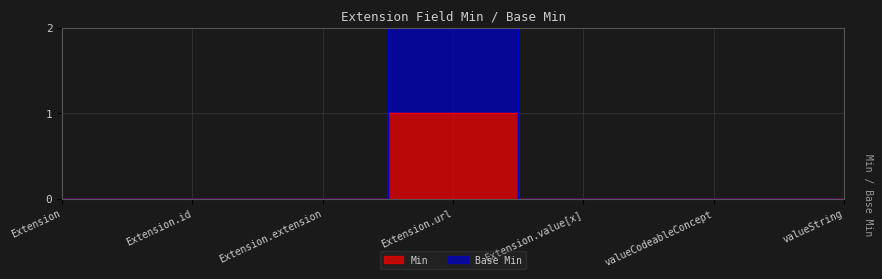

What is the label of the 2nd point from the left?

Extension.id